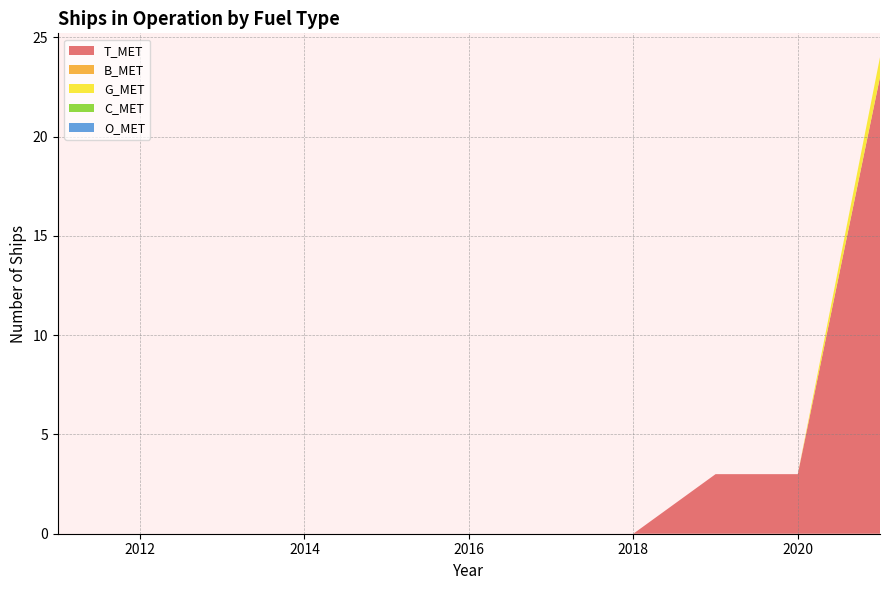

Reading left to right, extract all data points from this chart.

T_MET: 0	0	0	0	0	0	0	0	3	3	23
B_MET: 0	0	0	0	0	0	0	0	0	0	0
G_MET: 0	0	0	0	0	0	0	0	0	0	1
C_MET: 0	0	0	0	0	0	0	0	0	0	0
O_MET: 0	0	0	0	0	0	0	0	0	0	0